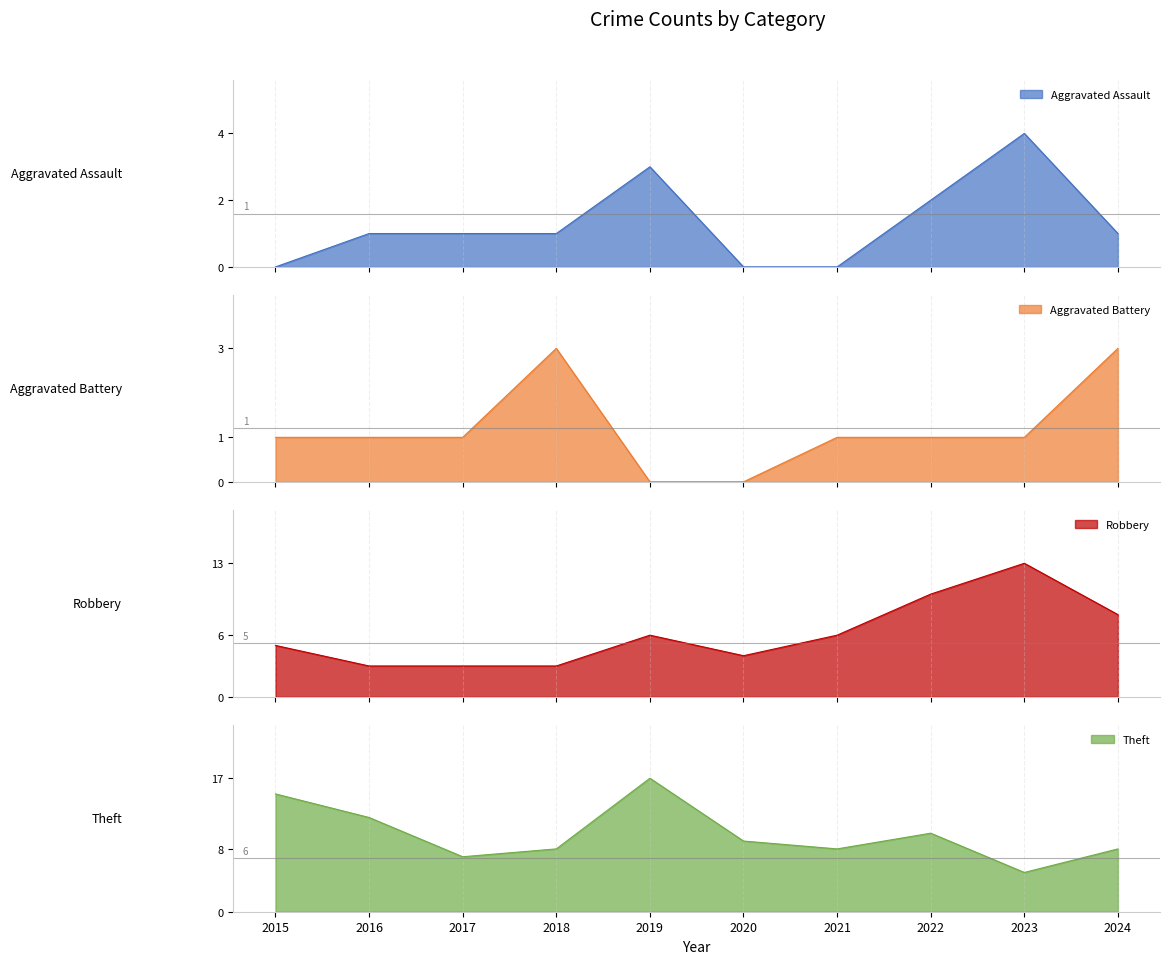

At how many categories does at least one series exceed 12?

3